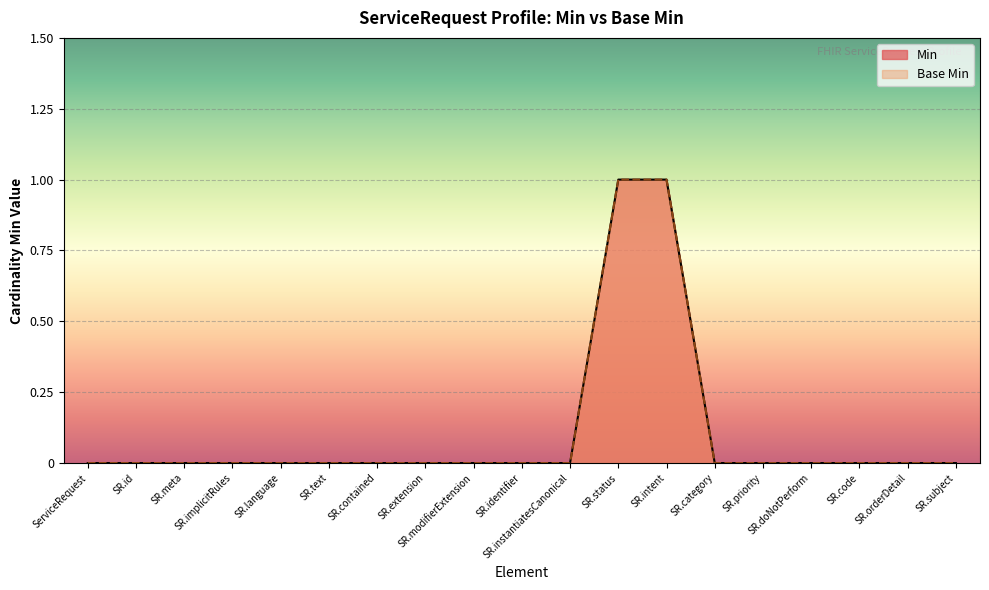

Does the chart display data point markers on the line(s)?

No